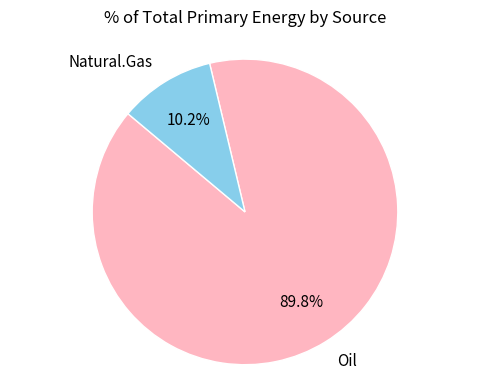

Which has a higher value, Oil or Natural.Gas?

Oil